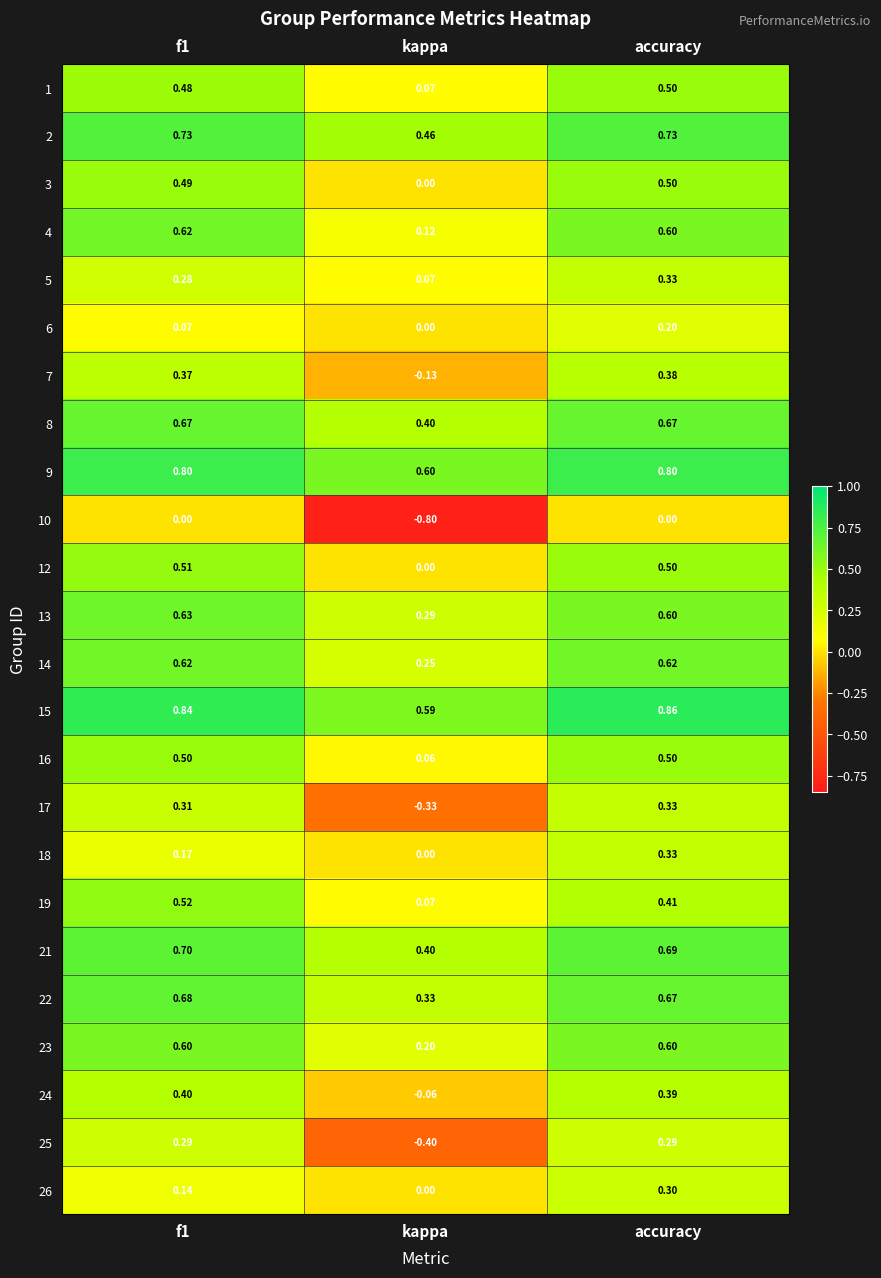

At which label is 4 closest to 0?

kappa